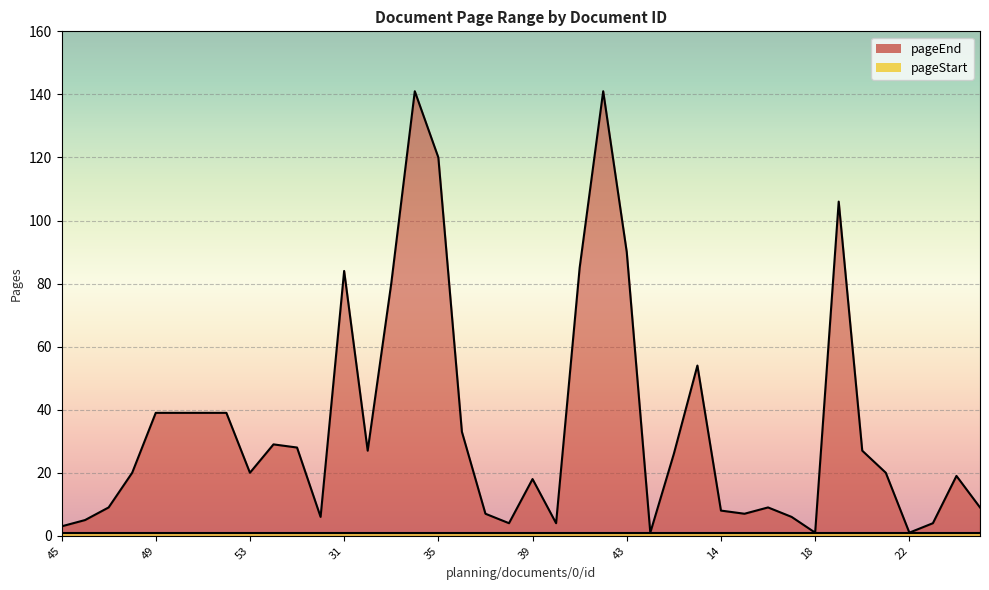

What is the sum of all values?

1408